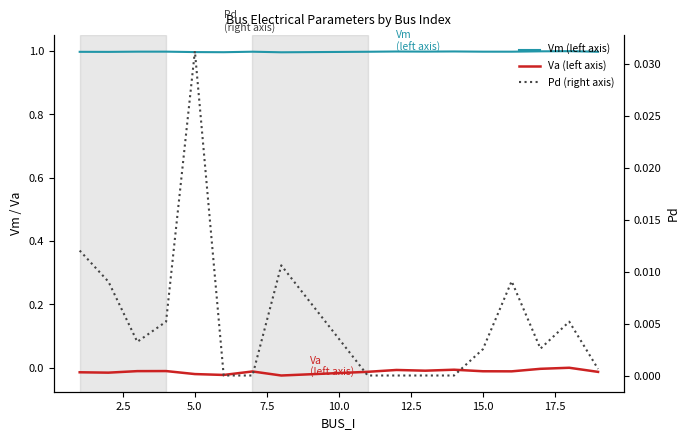

The Vm (left axis) series shows 0.3 at 10. True or false?

False